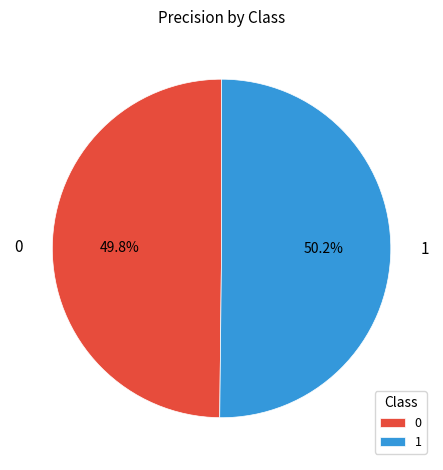

Is there a majority slice in this chart?

Yes